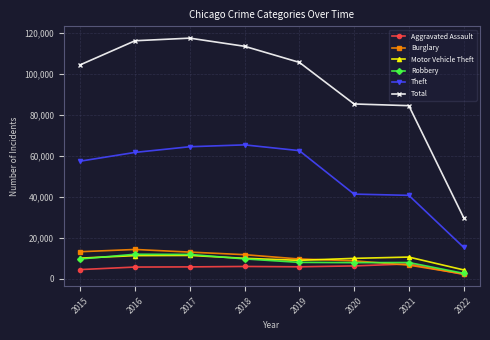

What is the difference between the maximum and minimum values in the Total series?

87452